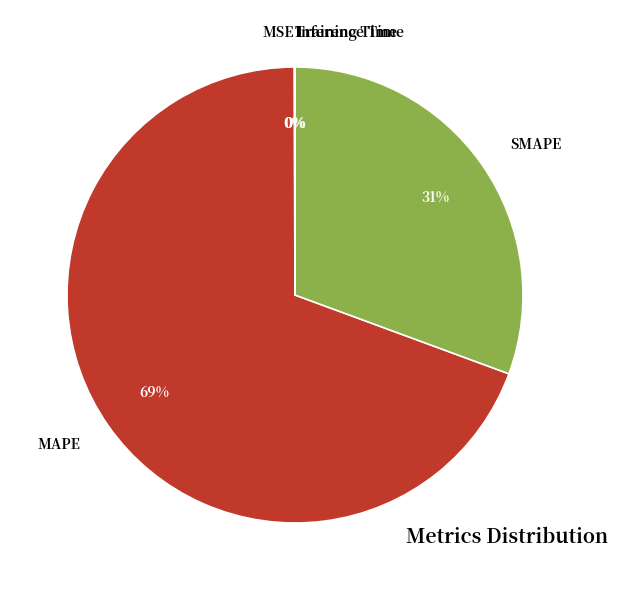

To the nearest percent, what is the average slice percentage?

20%